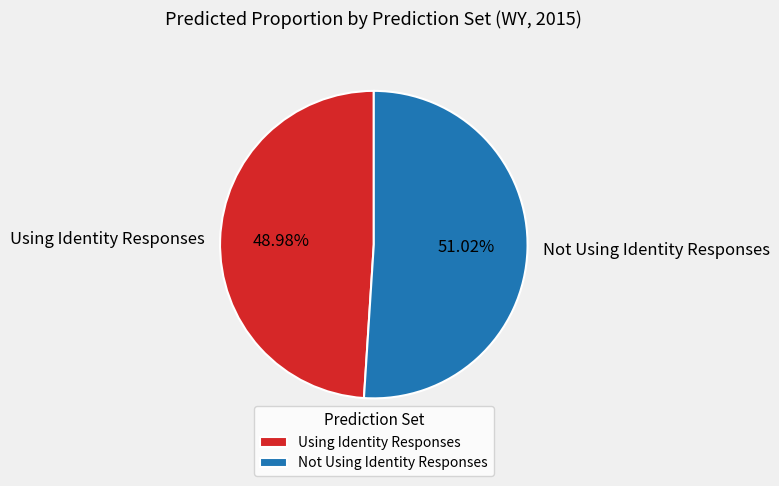

Rank the categories by value from lowest to highest.

Using Identity Responses, Not Using Identity Responses